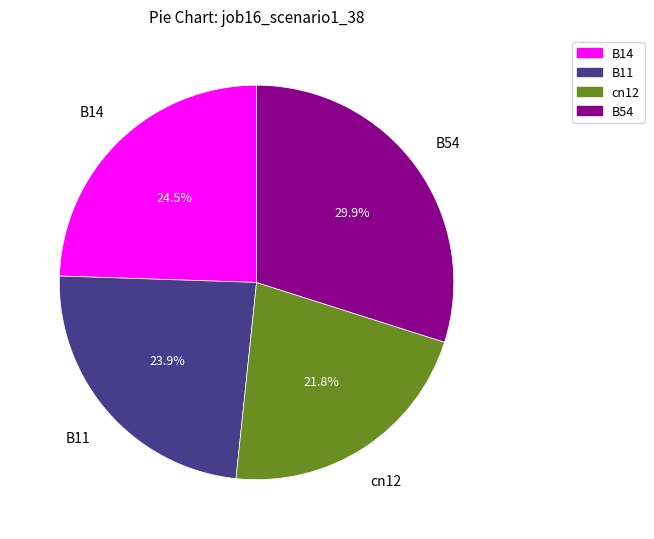

Is there a majority slice in this chart?

No